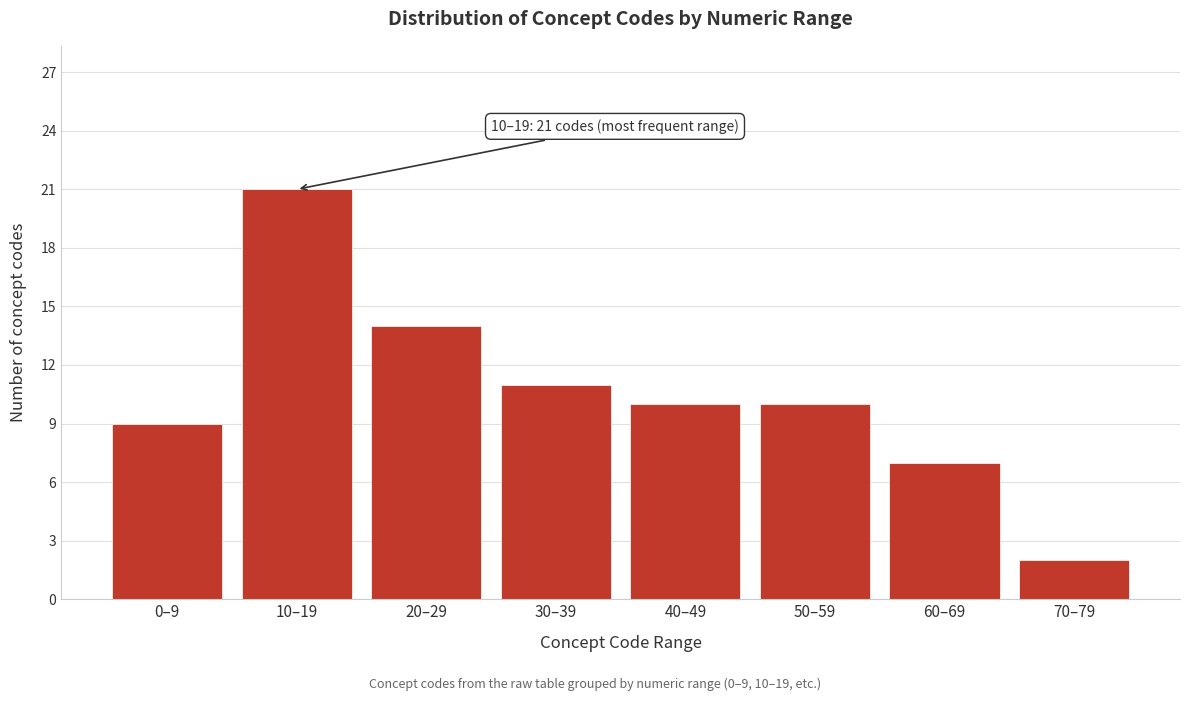

Reading right to left, extract all data points from this chart.

70–79=2	60–69=7	50–59=10	40–49=10	30–39=11	20–29=14	10–19=21	0–9=9